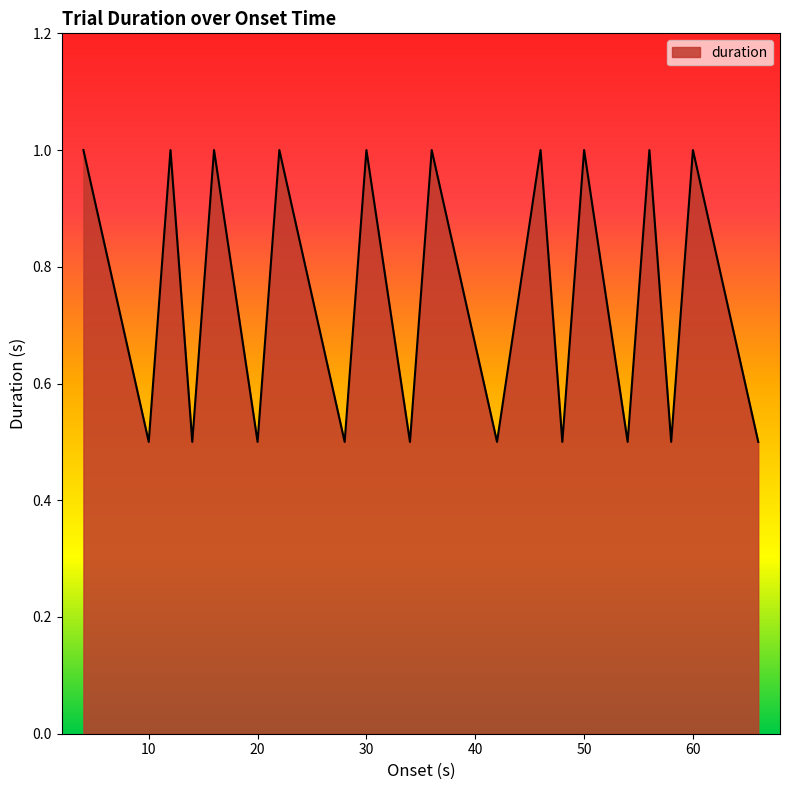

What is the maximum value shown in the chart?

1.0